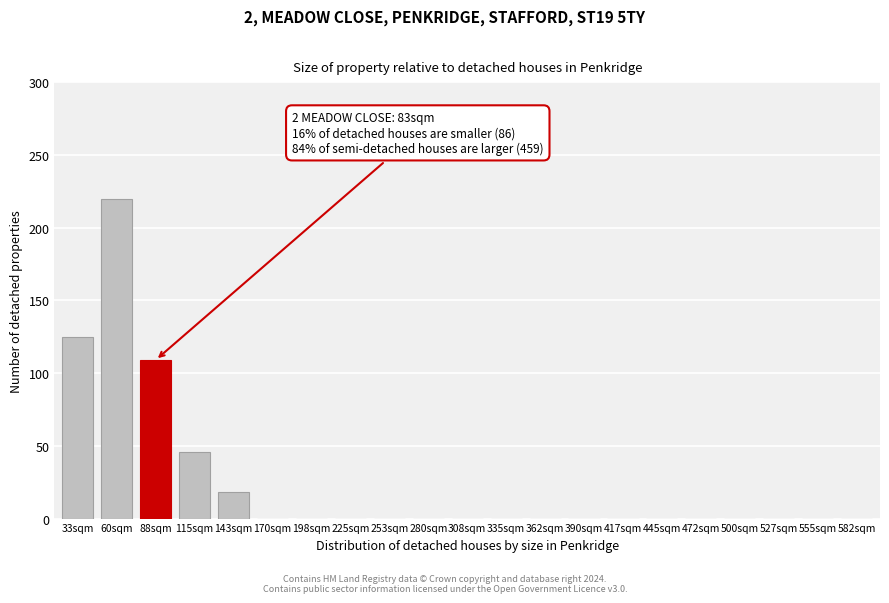

Reading left to right, what are all the values shown in this chart?

33sqm=125	60sqm=220	88sqm=109	115sqm=46	143sqm=18	170sqm=0	198sqm=0	225sqm=0	253sqm=0	280sqm=0	308sqm=0	335sqm=0	362sqm=0	390sqm=0	417sqm=0	445sqm=0	472sqm=0	500sqm=0	527sqm=0	555sqm=0	582sqm=0